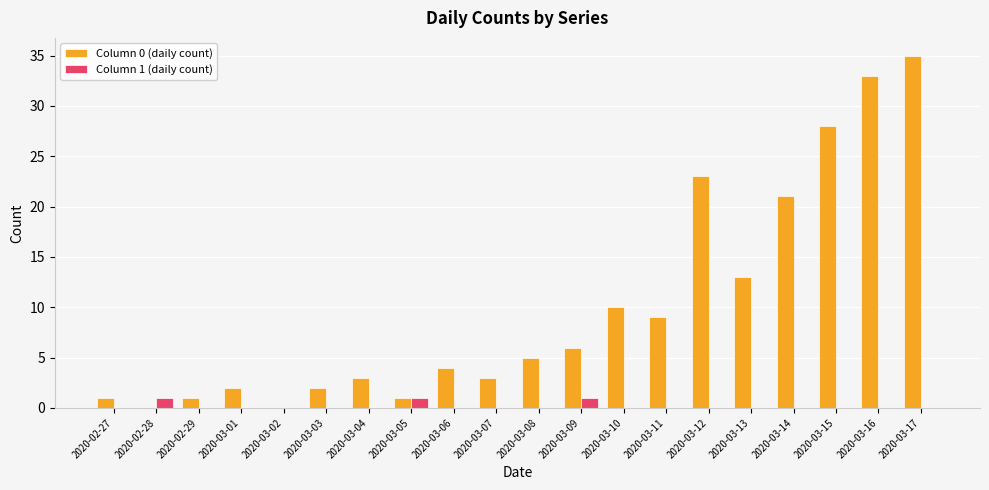

Which series has the largest total across all categories?

Column 0 (daily count)